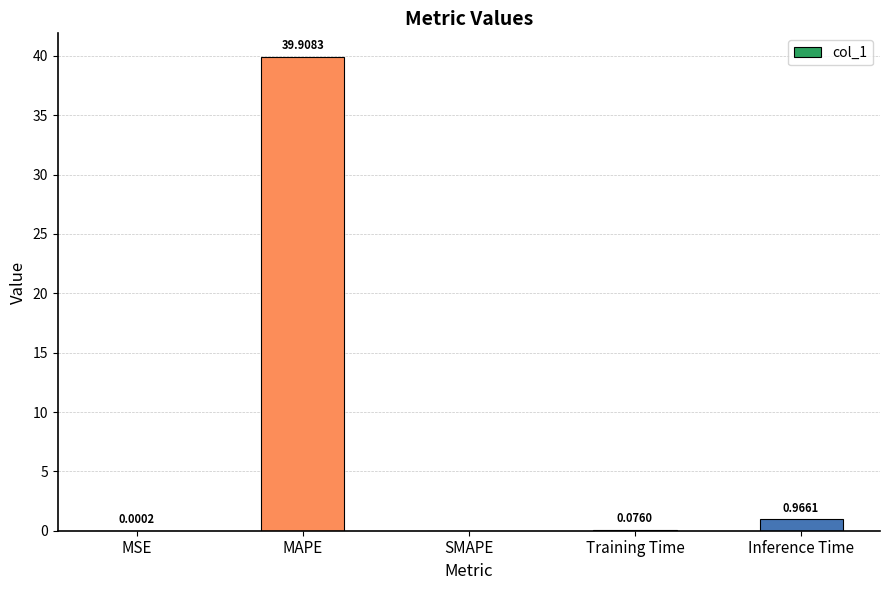

What is the sum of all values?

41.0